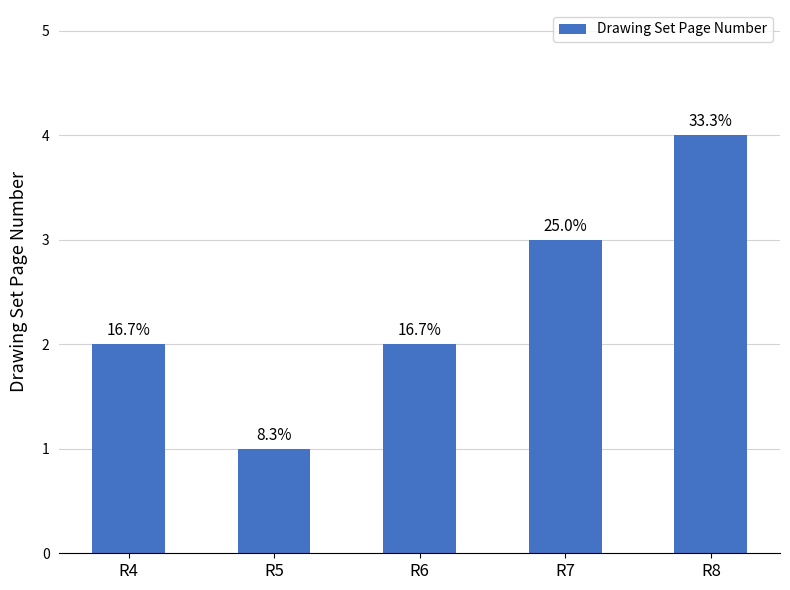

What is the change in value from R4 to R8?

+2